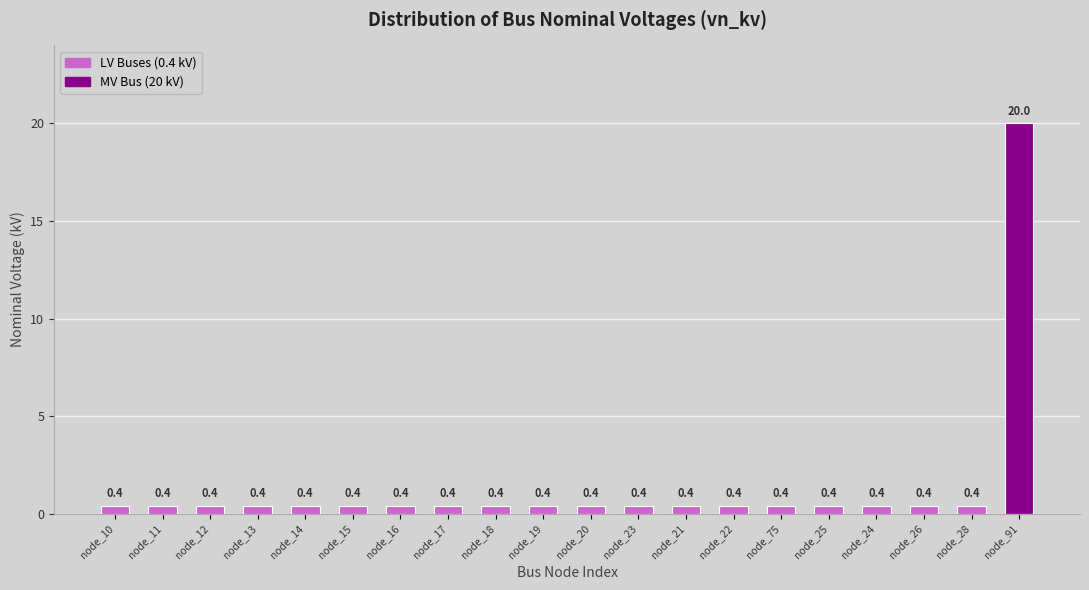

What is the maximum value shown in the chart?

20.0